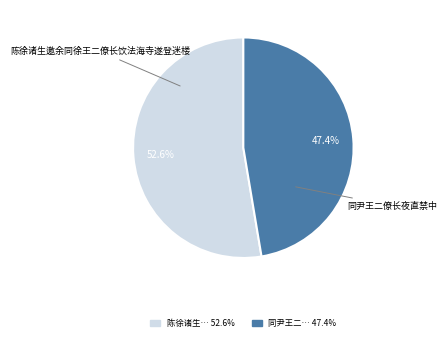

Between 同尹王二僚长夜直禁中 and 陈徐诸生邀余同徐王二僚长饮法海寺遂登迷楼, which is larger?

陈徐诸生邀余同徐王二僚长饮法海寺遂登迷楼